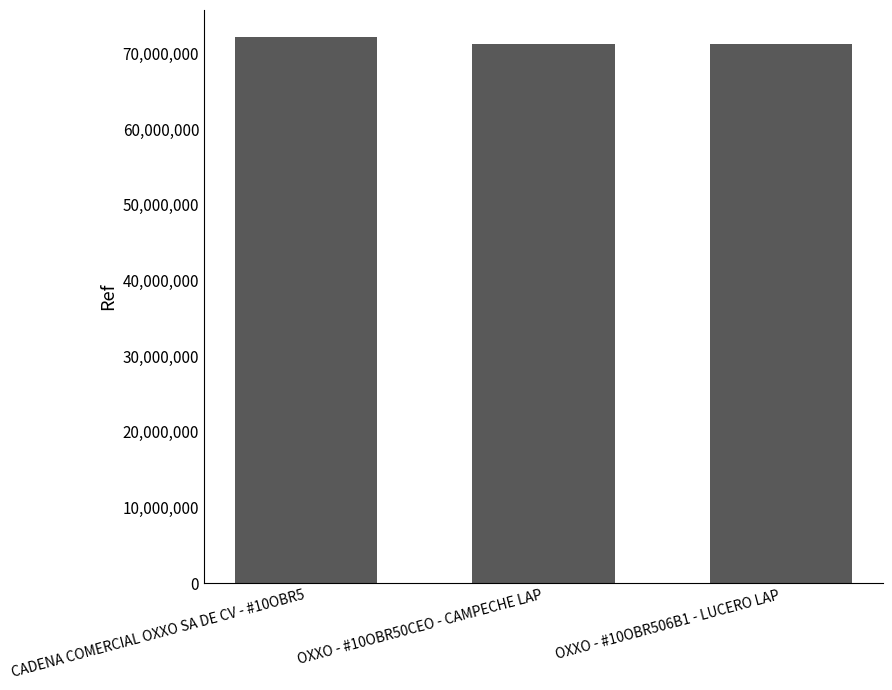

What is the maximum value shown in the chart?

72142064